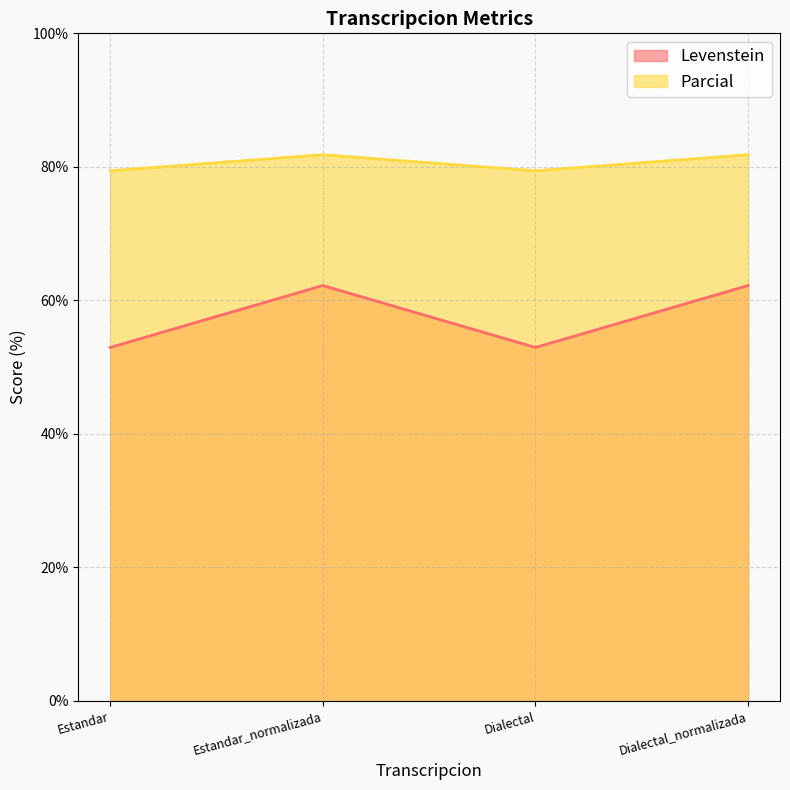

How many interior local valleys does the Levenstein series have?

1